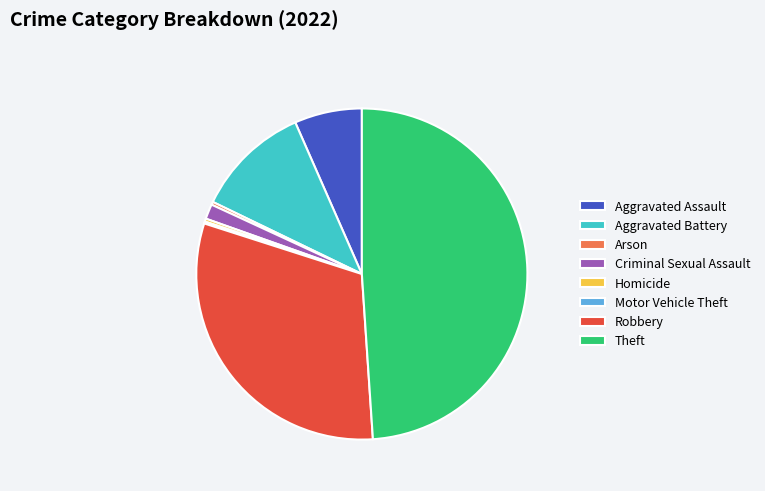

What is the largest slice in the pie chart?

Theft